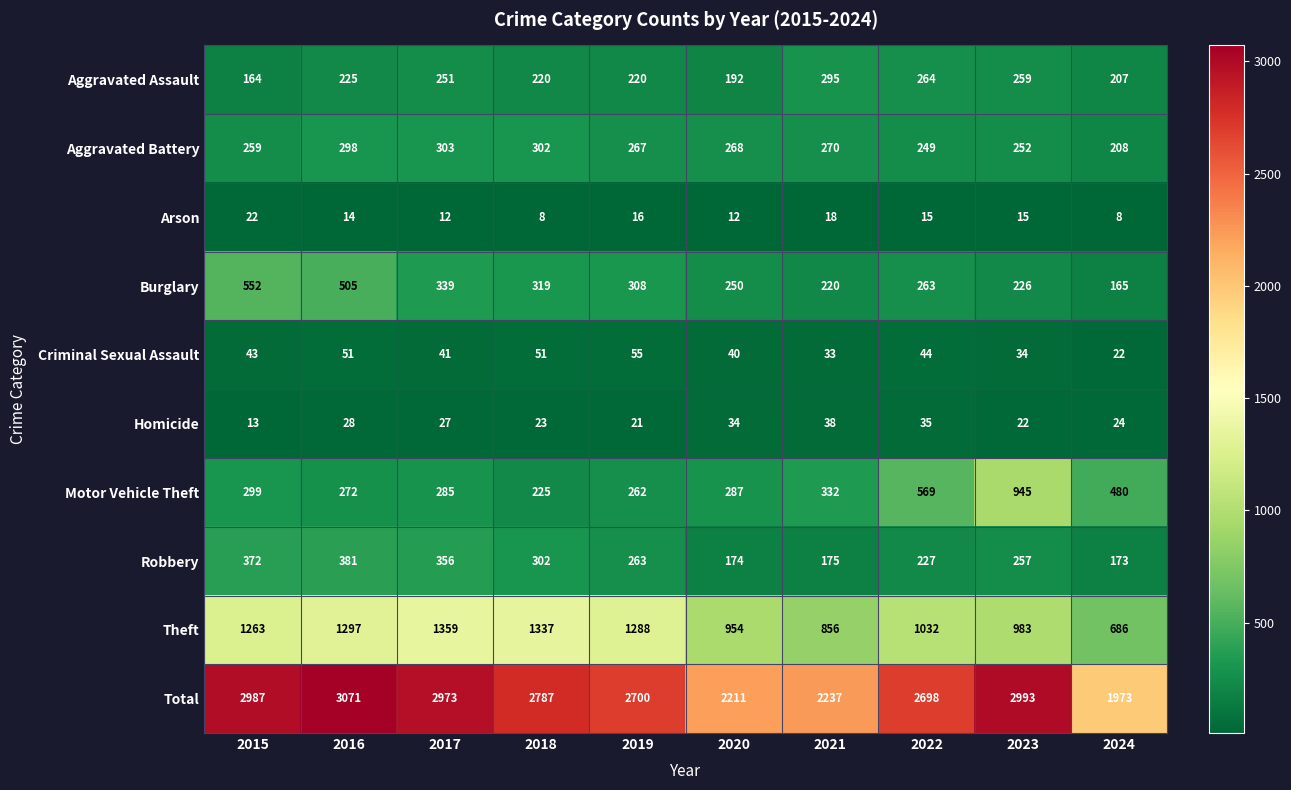

True or false: Aggravated Assault has a value of 429 at 2017.

False